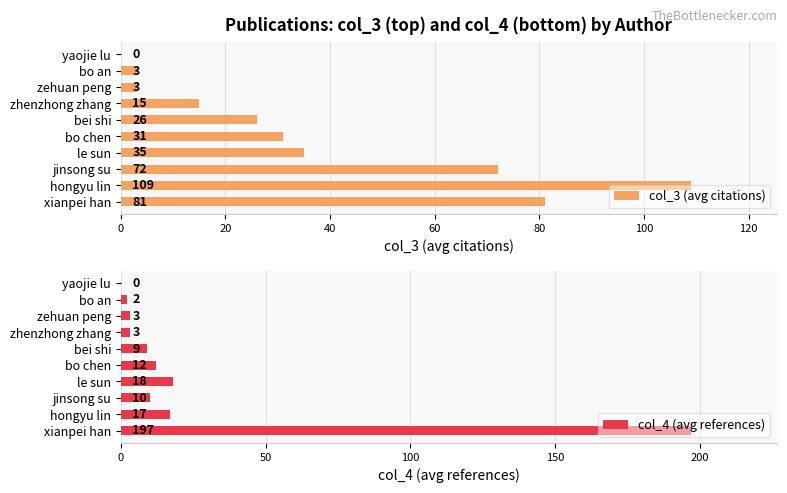

At 8, list the series in order from largest to smallest.

col_3 (avg citations), col_4 (avg references)